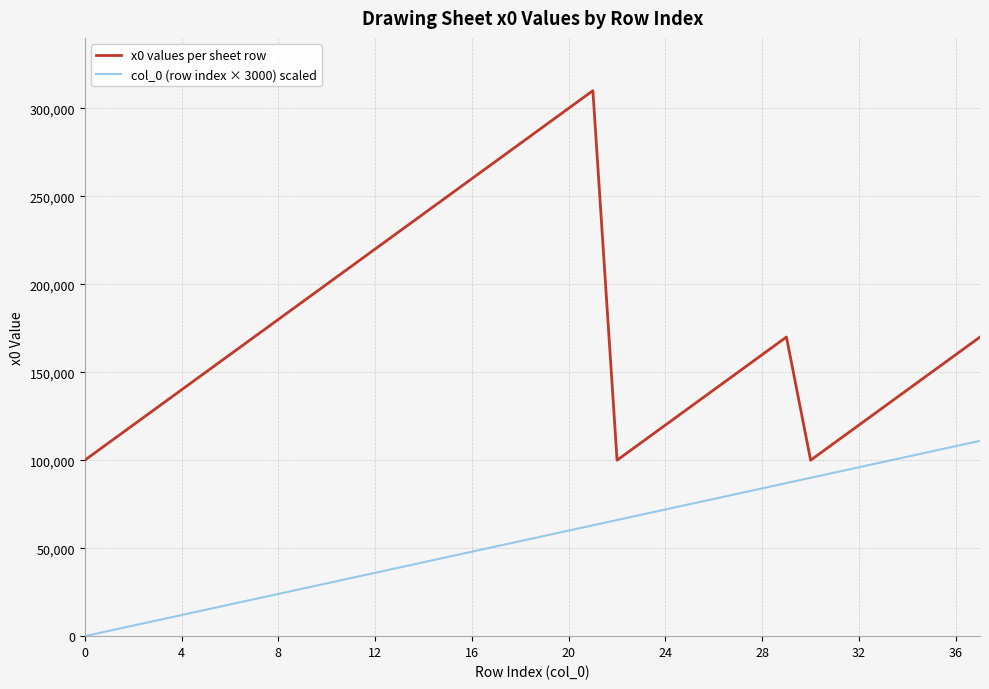

Rank the series by their average value, from lowest to highest.

col_0 (row index × 3000) scaled, x0 values per sheet row